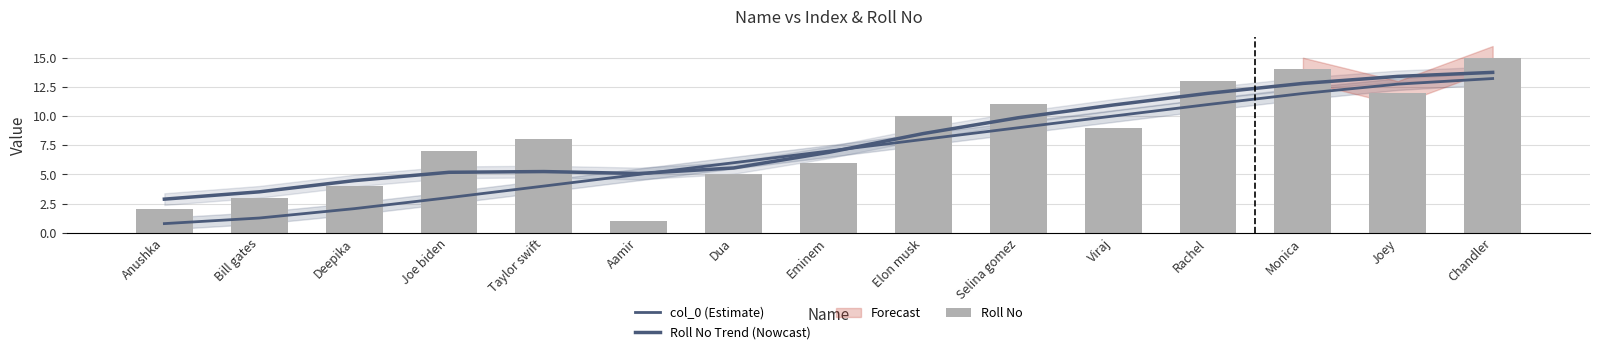

Which category has the lowest value across all series?

Anushka